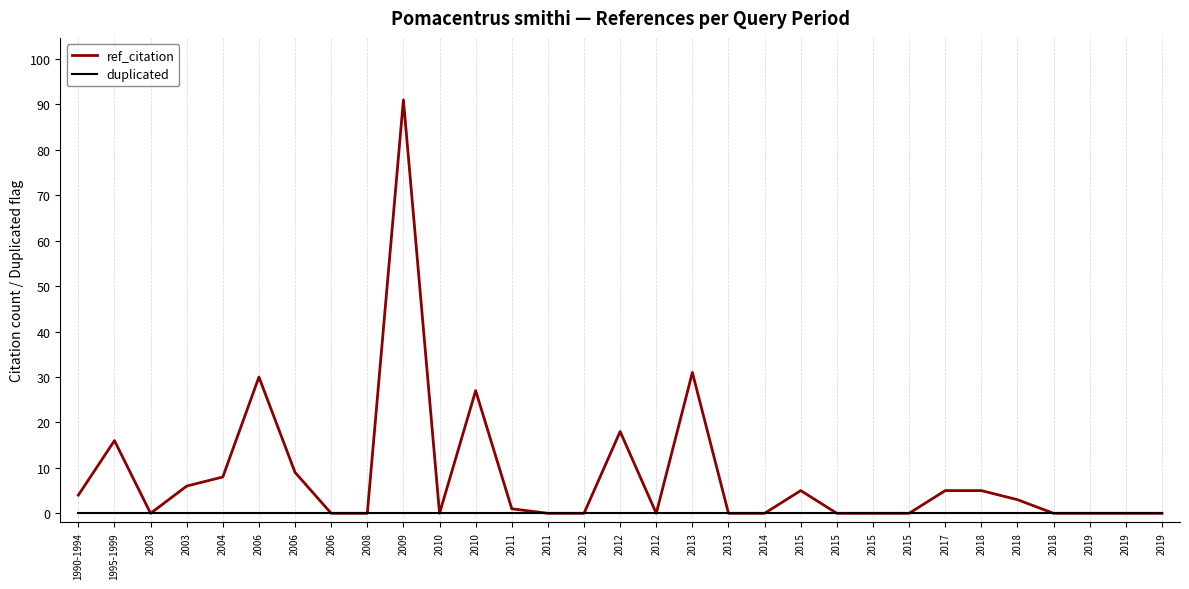

At which category does the chart reach its minimum across all series?

2003